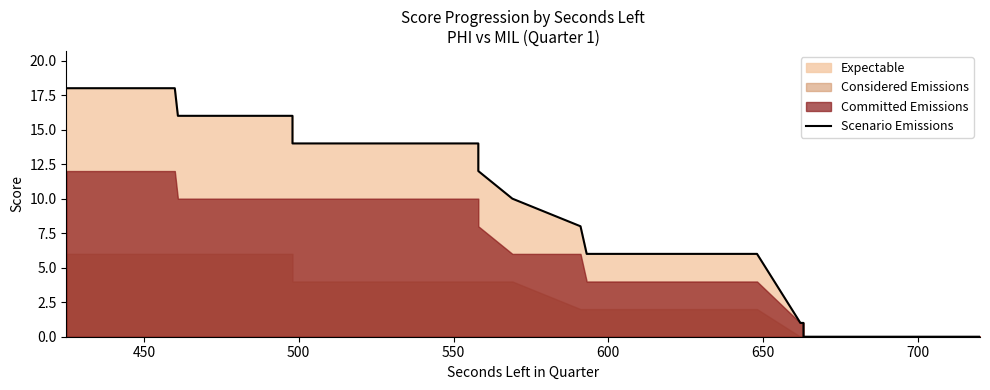

Reading right to left, transcribe all the data shown in this chart.

0	0	0	0	0	0	1	1	1	6	6	6	6	6	6	8	10	12	14	14	14	14	14	14	14	14	14	14	16	16	16	16	18	18	18	18	18	18	18	18